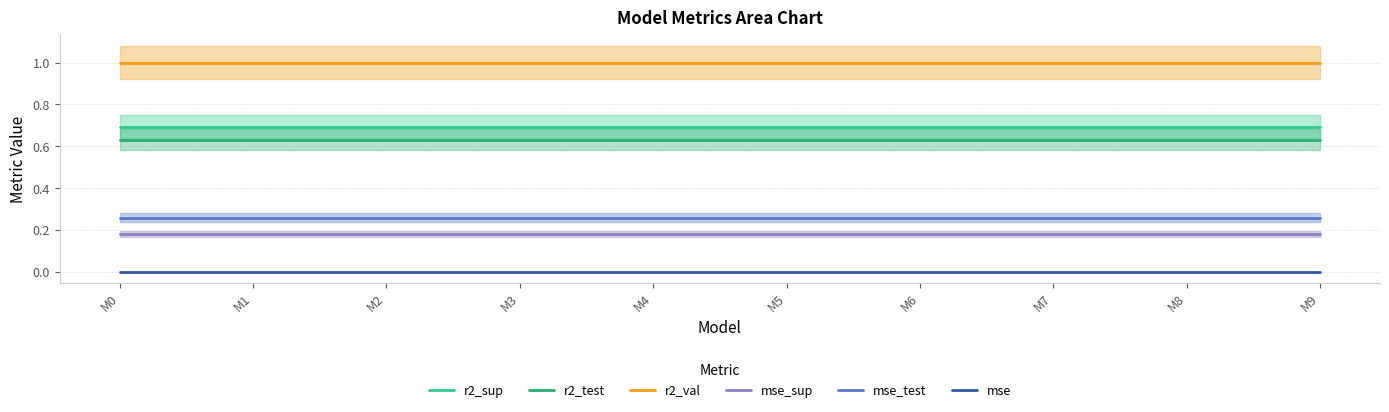

Is it true that r2_sup equals 0.7 at M0?

True